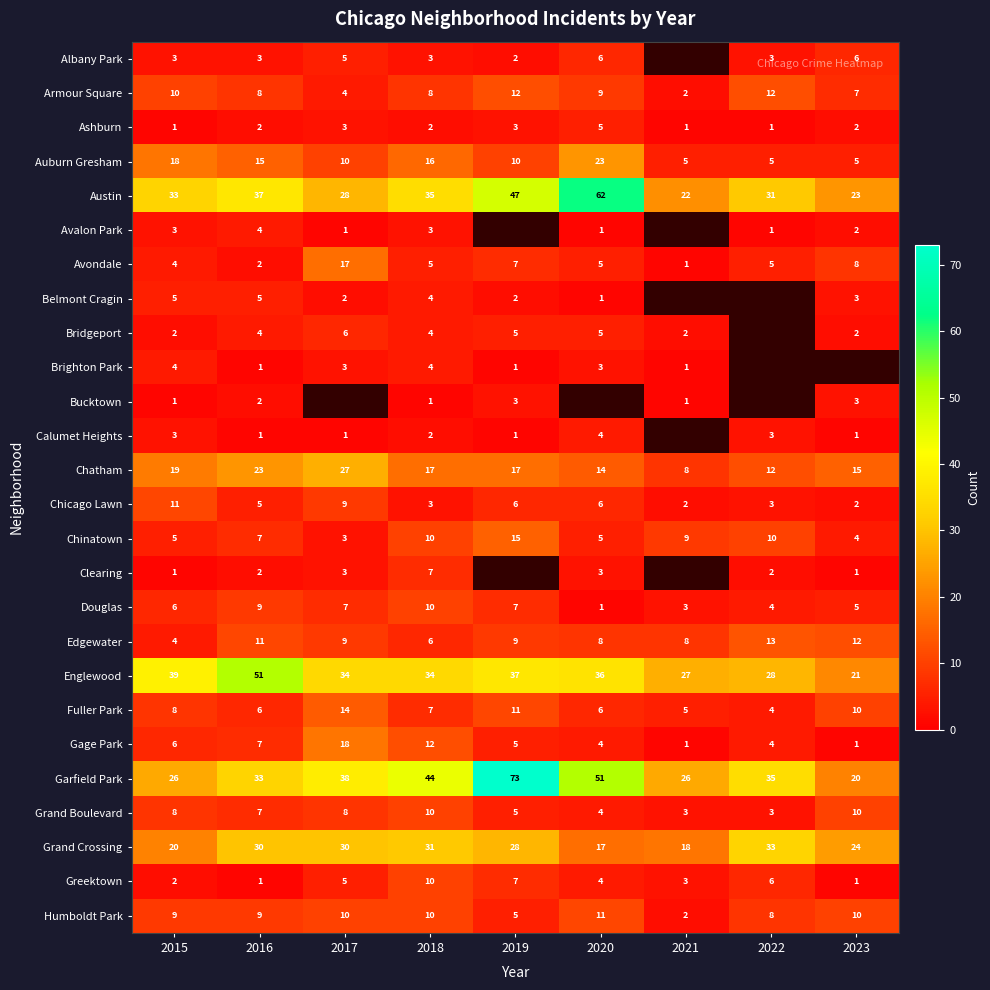

What is the approximate value of Grand Boulevard at 2022?

3